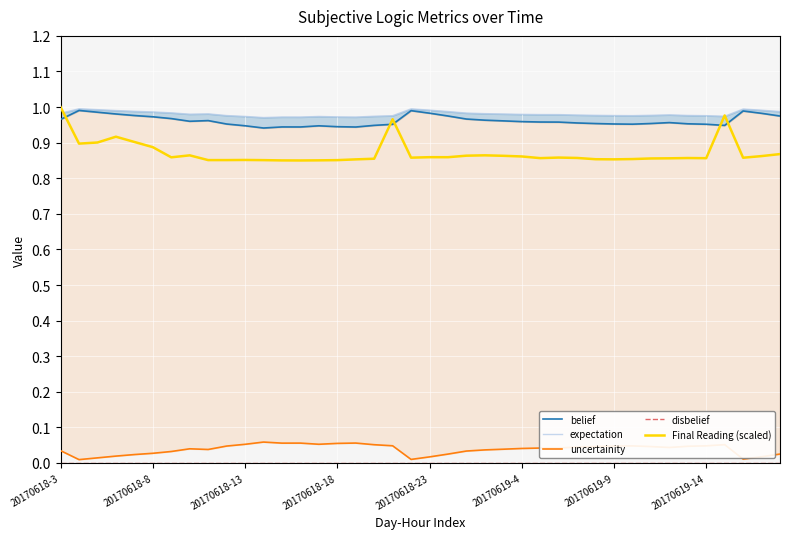

The Final Reading (scaled) series shows 1.4 at 20170619-4. True or false?

False